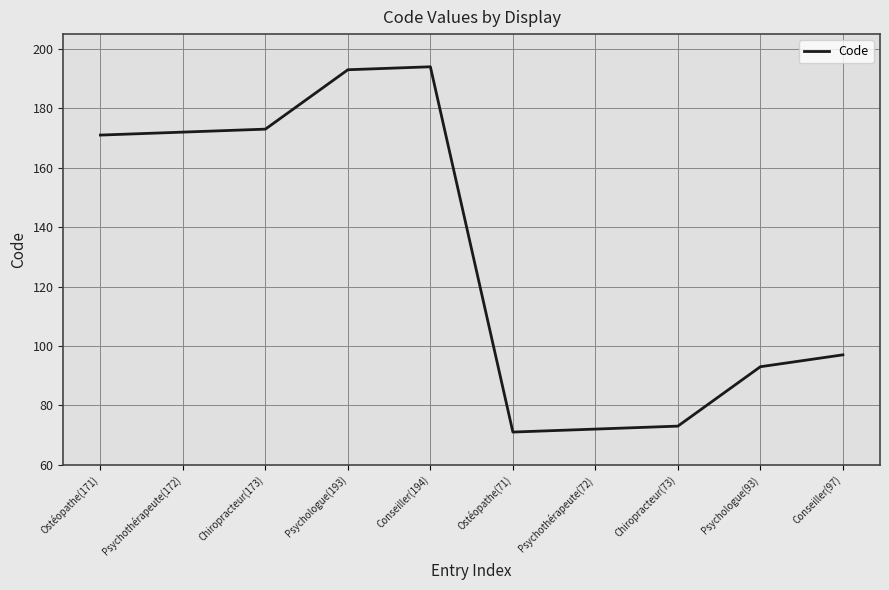

Approximately how many times larger is the value at Psychothérapeute(172) compared to Chiropracteur(73)?

2.4